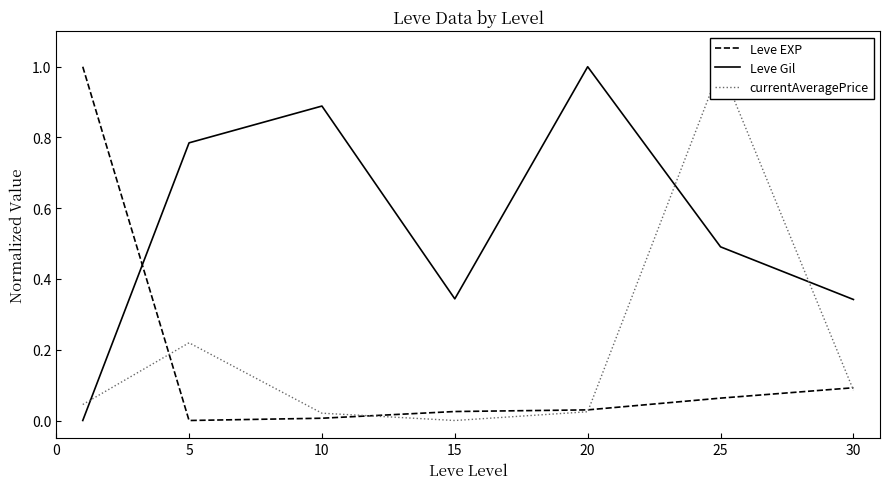

How many intersections are there between currentAveragePrice and Leve EXP?

4